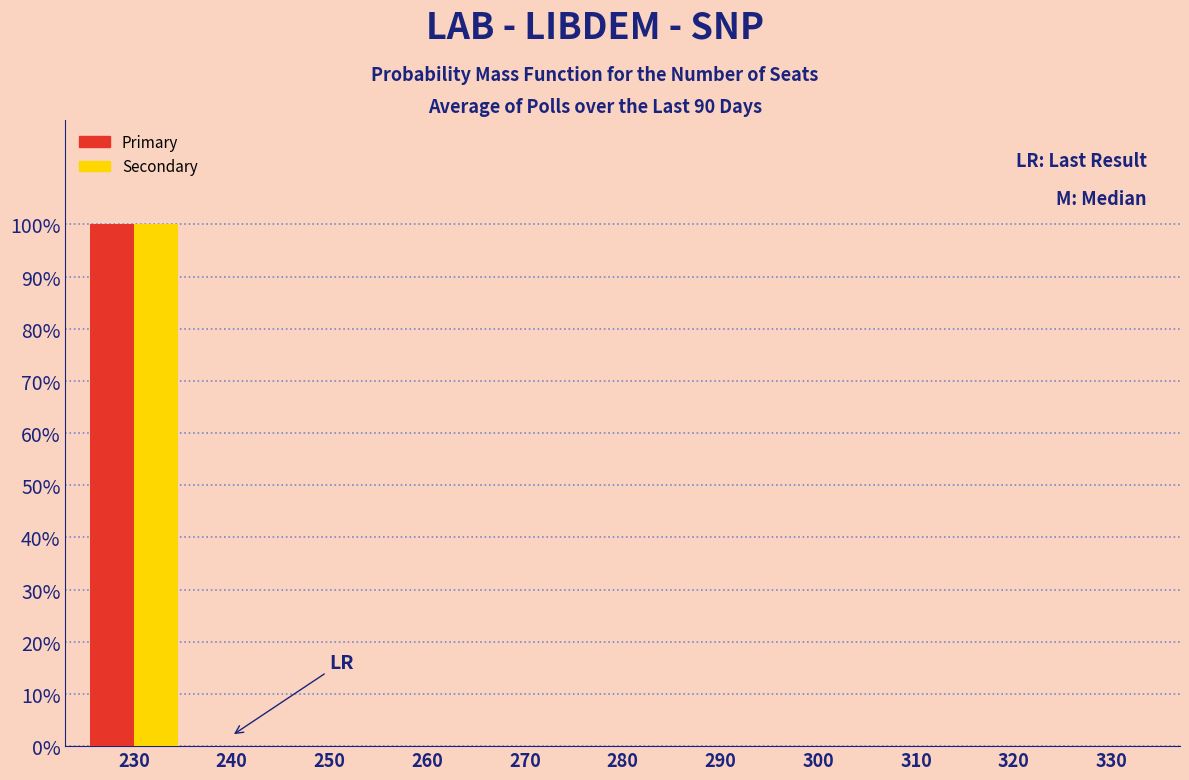

Reading left to right, list all the values displayed in this chart.

Primary: 230=100	240=0	250=0	260=0	270=0	280=0	290=0	300=0	310=0	320=0	330=0
Secondary: 230=100	240=0	250=0	260=0	270=0	280=0	290=0	300=0	310=0	320=0	330=0